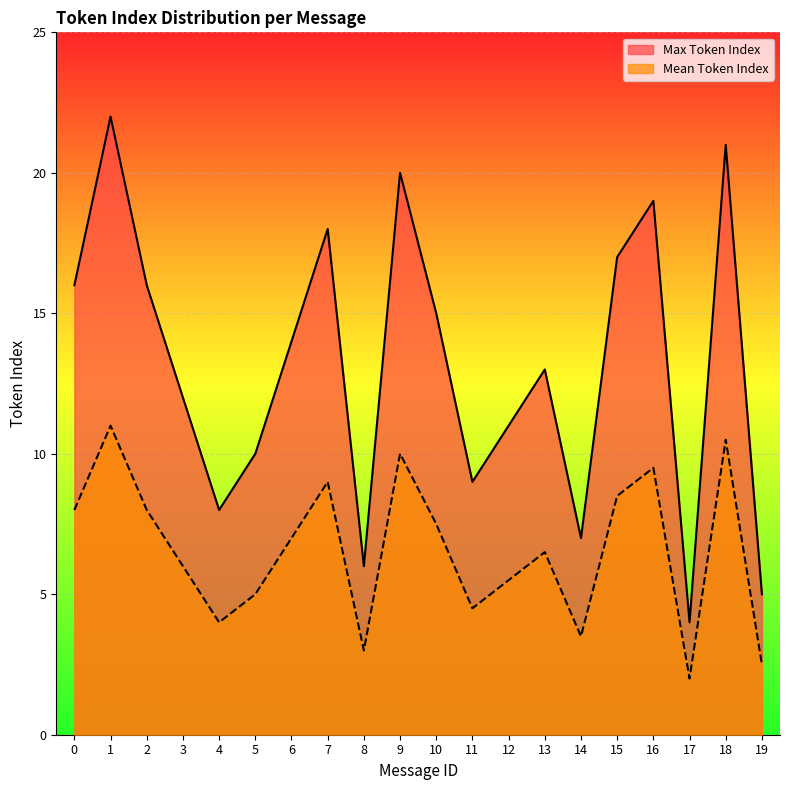

At which category is the sum across all series the highest?

1